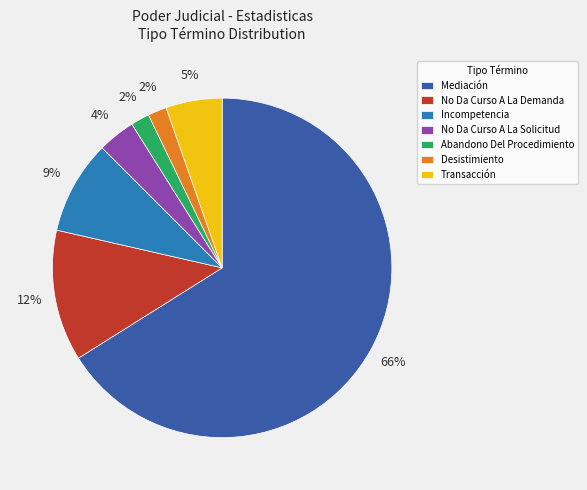

Does Transacción represent more than half of the total?

No